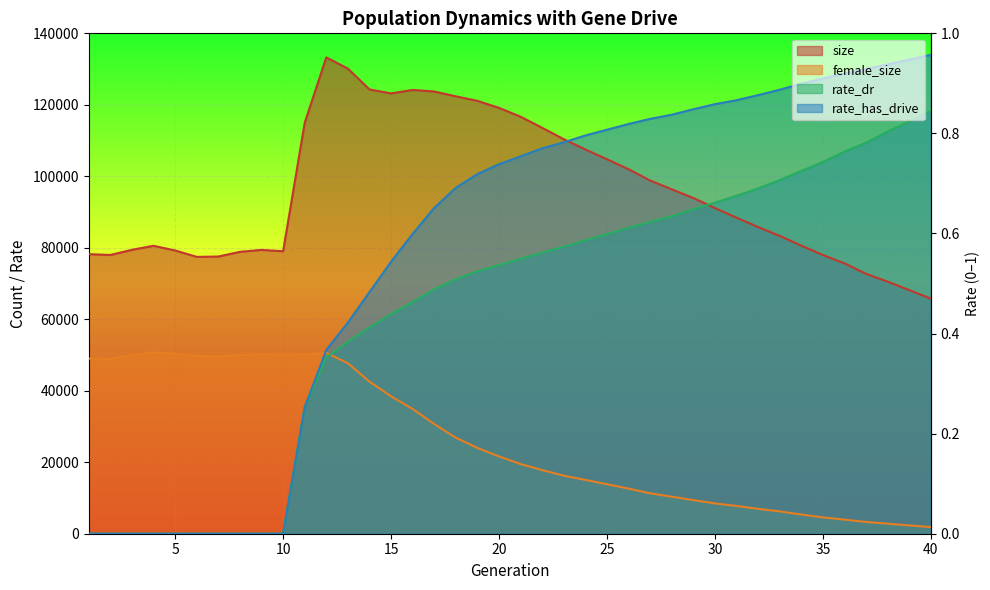

The female_size series shows 4573.0 at 35. True or false?

True